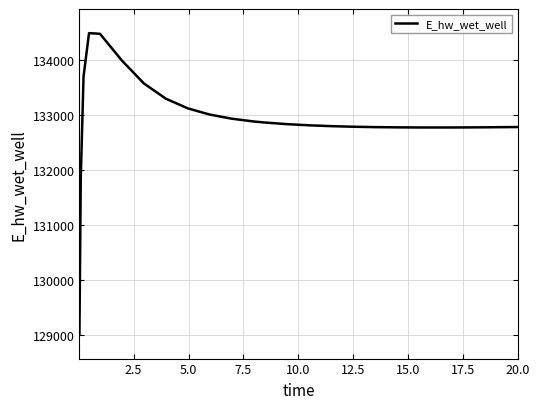

What is the difference between the maximum and minimum values?

5465.5